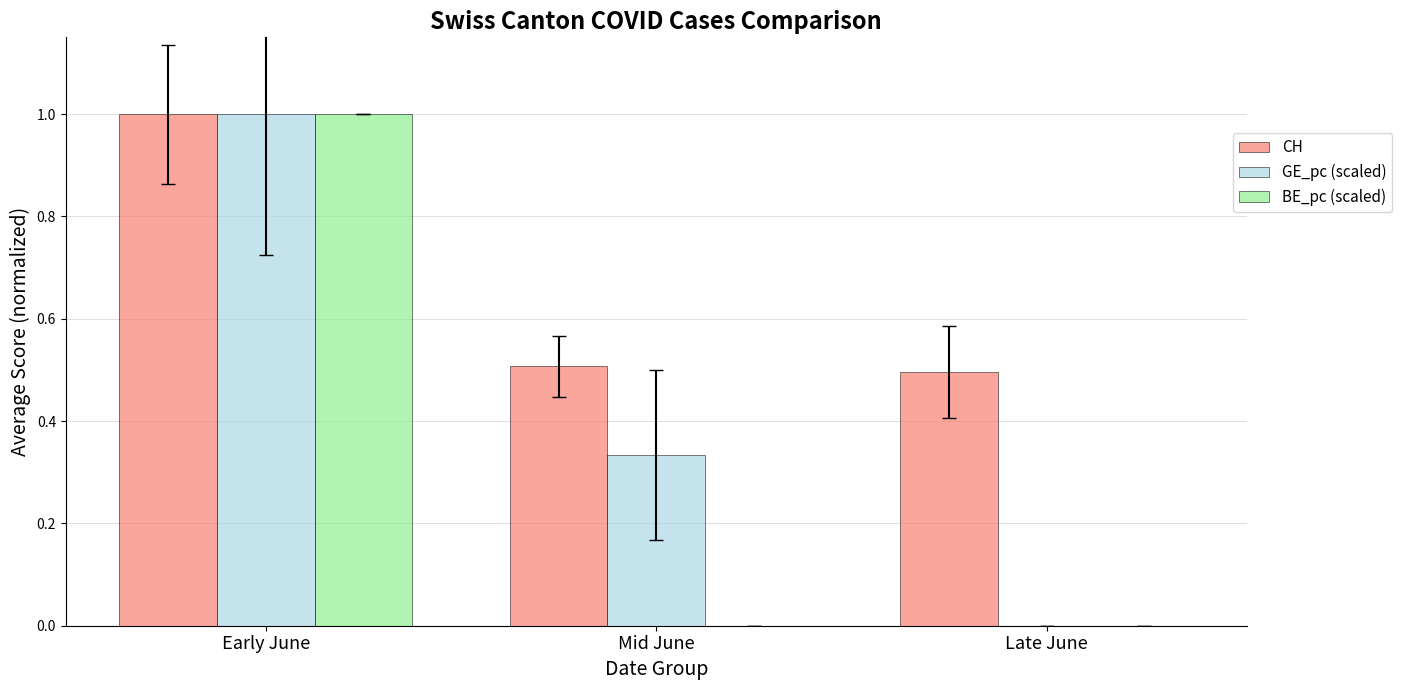

Read the BE_pc (scaled) value at Early June.

1.0